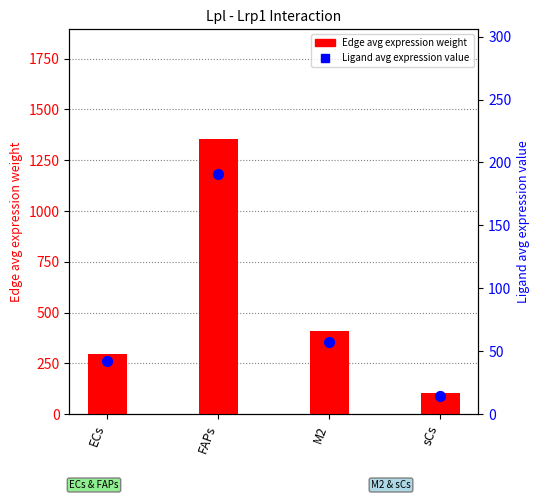

Which series has the largest total across all categories?

Edge avg expression weight